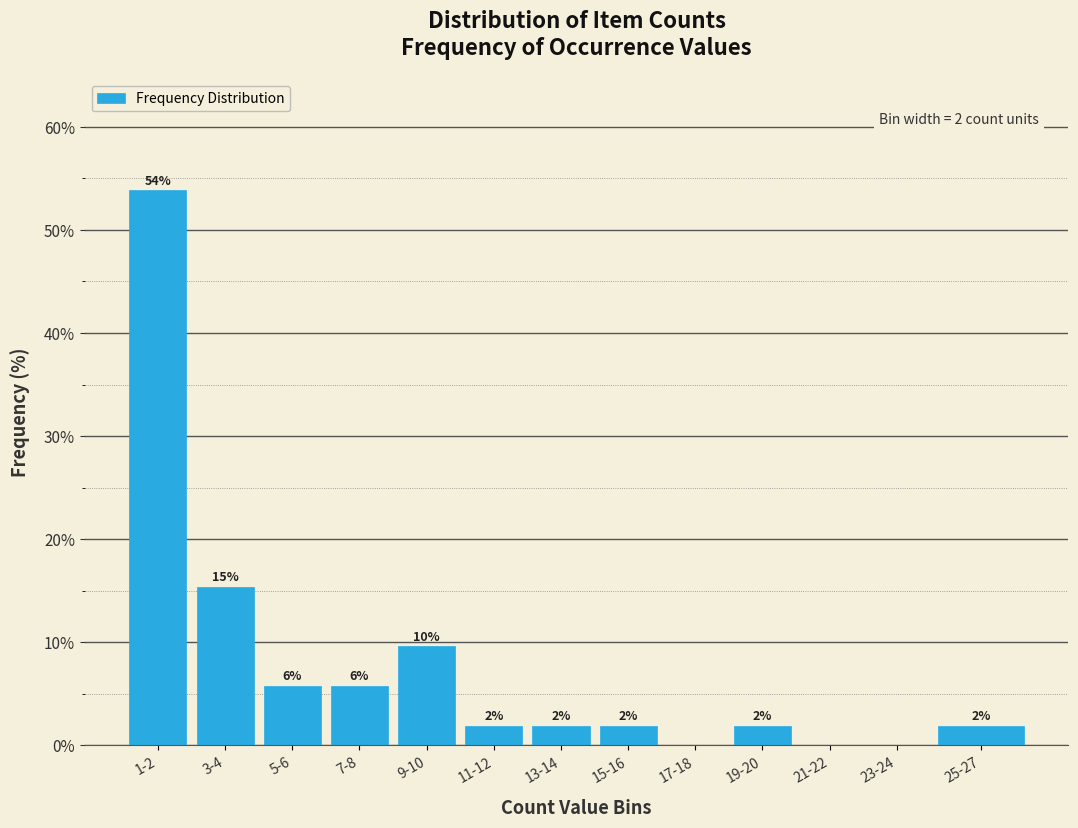

Are the bars horizontal?

No